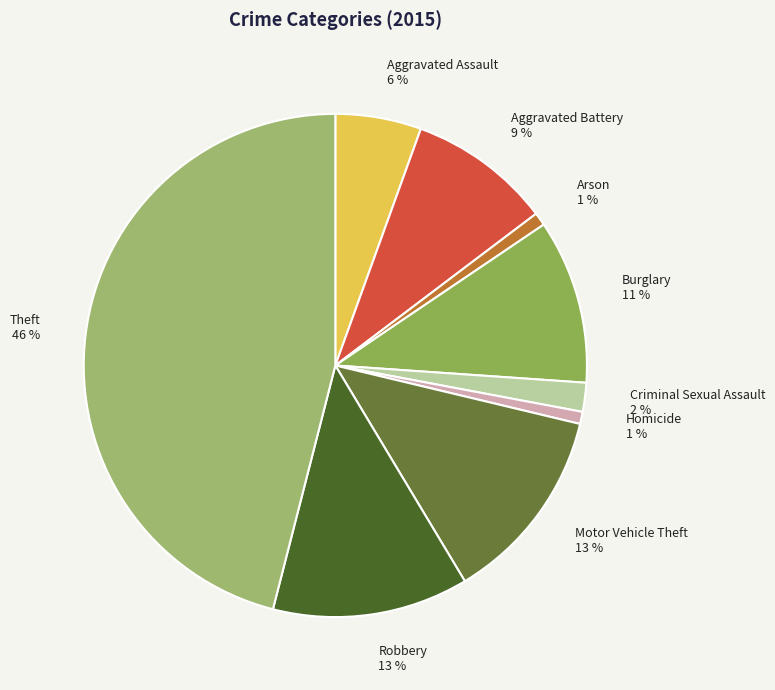

Is Aggravated Battery the majority of the pie?

No